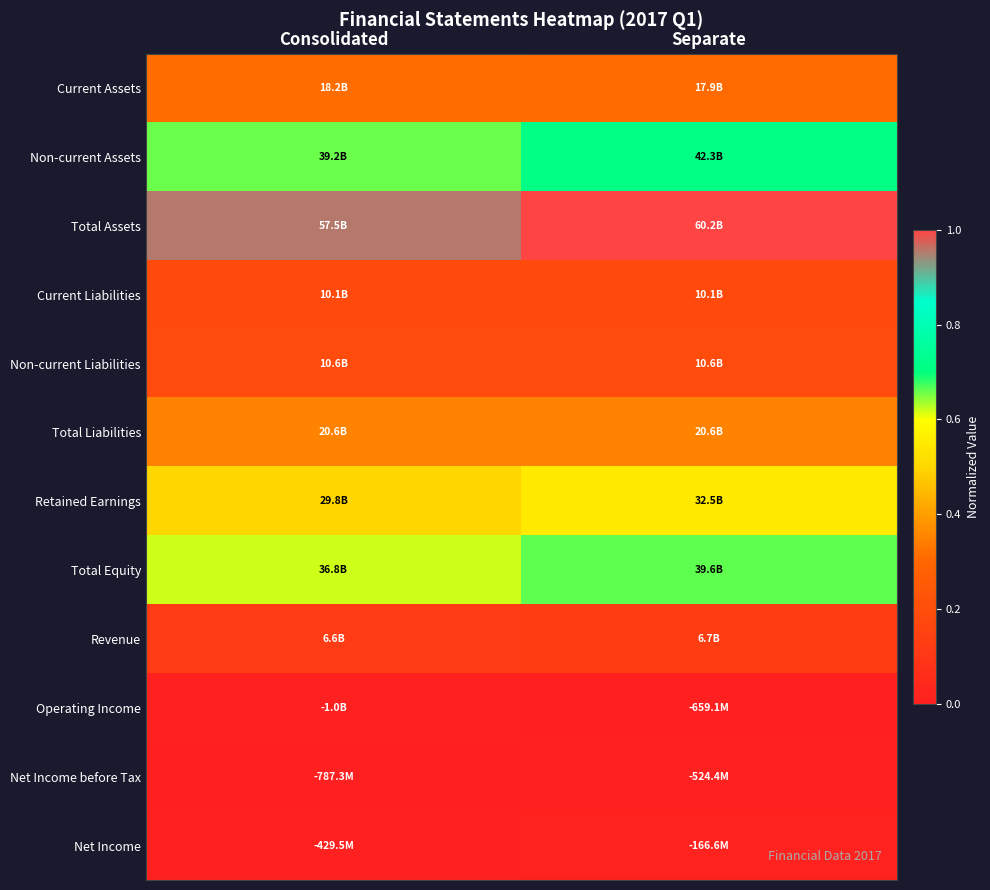

Reading left to right, what are all the values shown in this chart?

Current Assets: Consolidated=0.3	Separate=0.3
Non-current Assets: Consolidated=0.7	Separate=0.7
Total Assets: Consolidated=1.0	Separate=1.0
Current Liabilities: Consolidated=0.2	Separate=0.2
Non-current Liabilities: Consolidated=0.2	Separate=0.2
Total Liabilities: Consolidated=0.4	Separate=0.4
Retained Earnings: Consolidated=0.5	Separate=0.5
Total Equity: Consolidated=0.6	Separate=0.7
Revenue: Consolidated=0.1	Separate=0.1
Operating Income: Consolidated=0.0	Separate=0.0
Net Income before Tax: Consolidated=0.0	Separate=0.0
Net Income: Consolidated=0.0	Separate=0.0